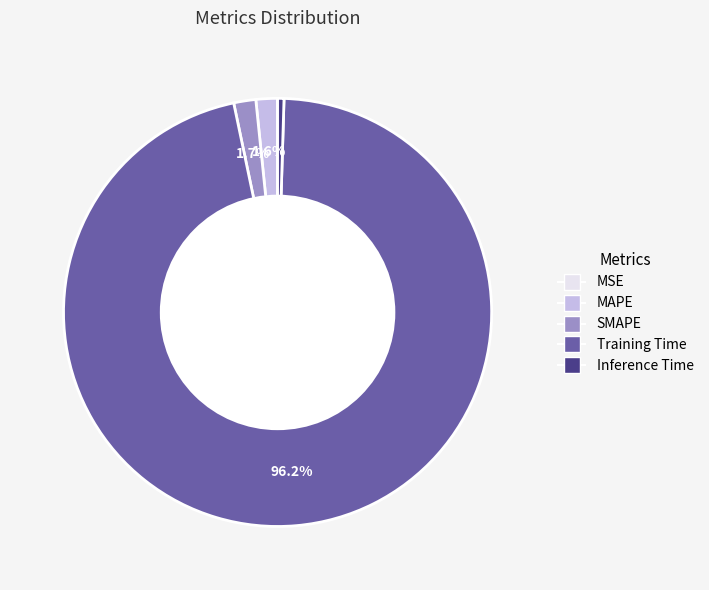

Combined, do SMAPE and MAPE account for over 50%?

No